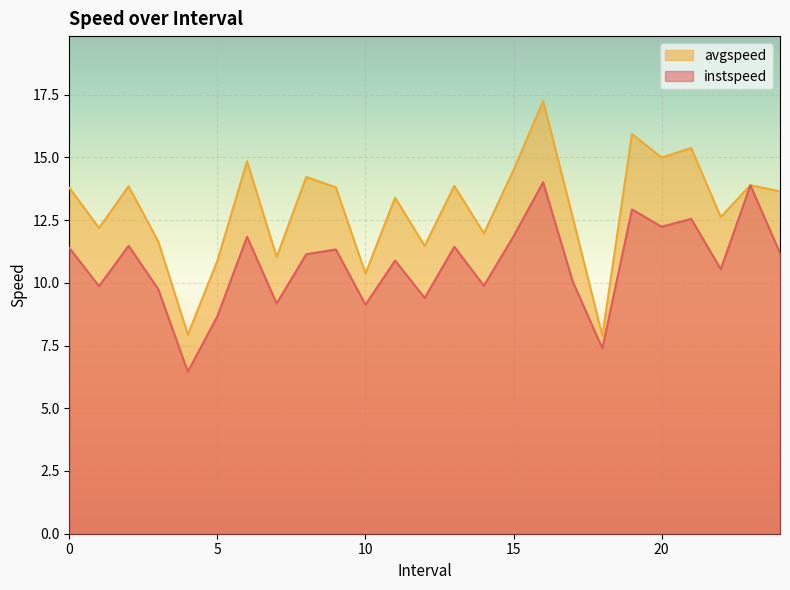

How many interior local peaks does the avgspeed series have?

9